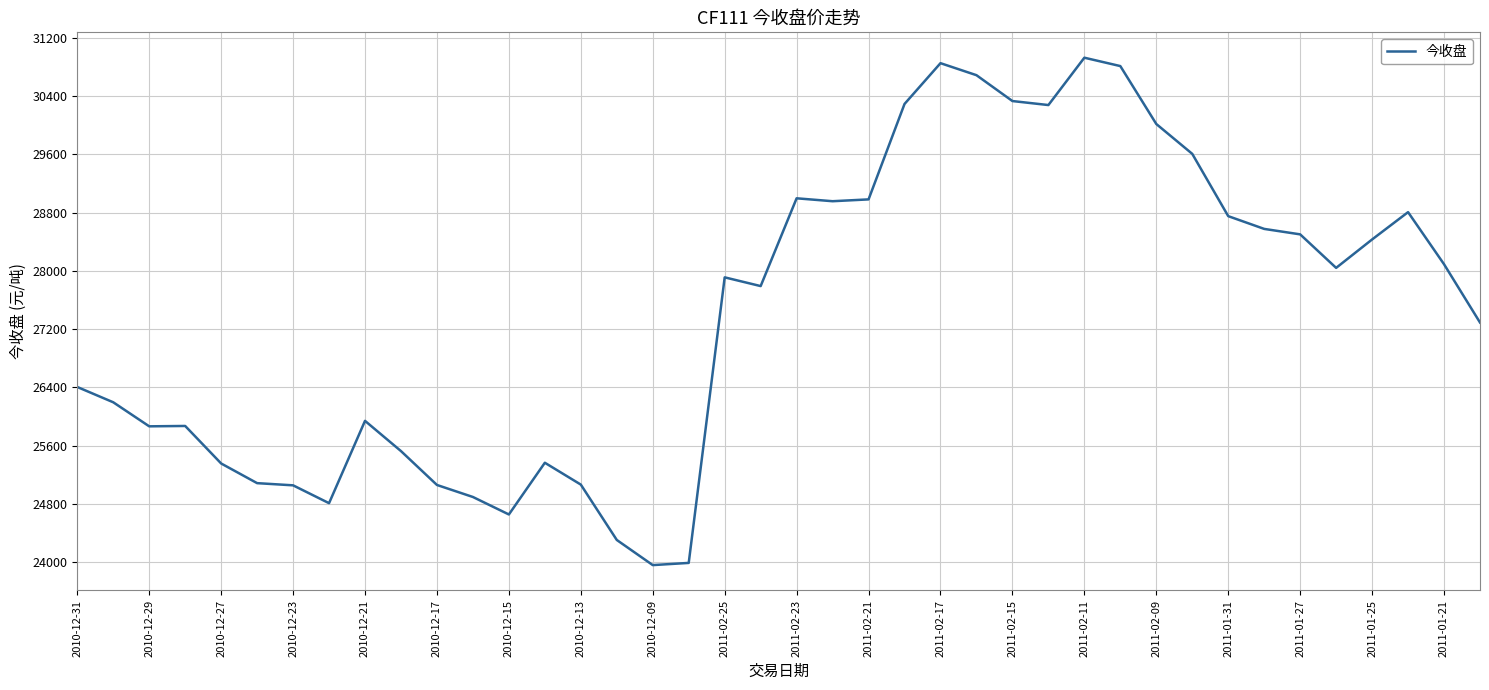

What is the average value?

27407